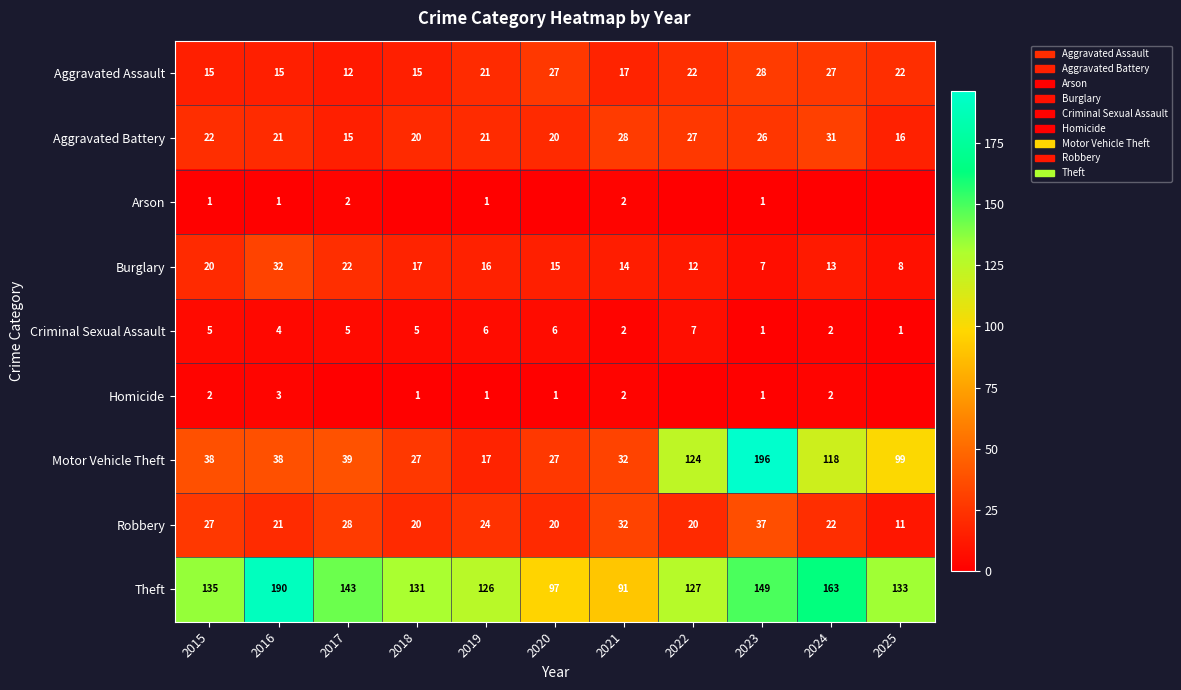

What is the lowest value of the Criminal Sexual Assault series?

1